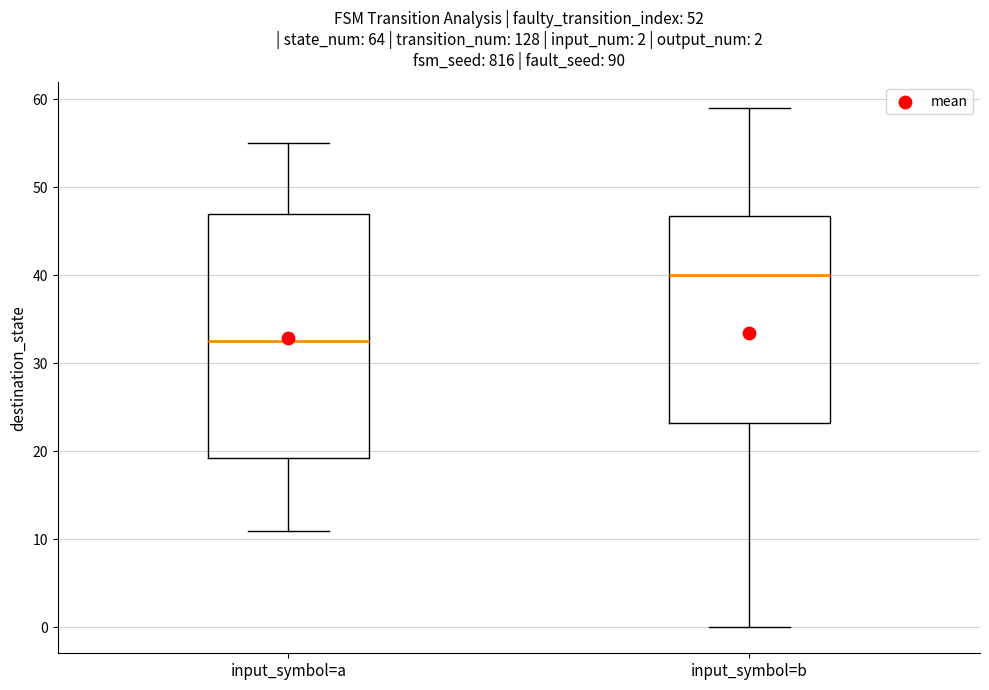

Which box is the tallest, from its lower edge to its upper edge?

input_symbol=a